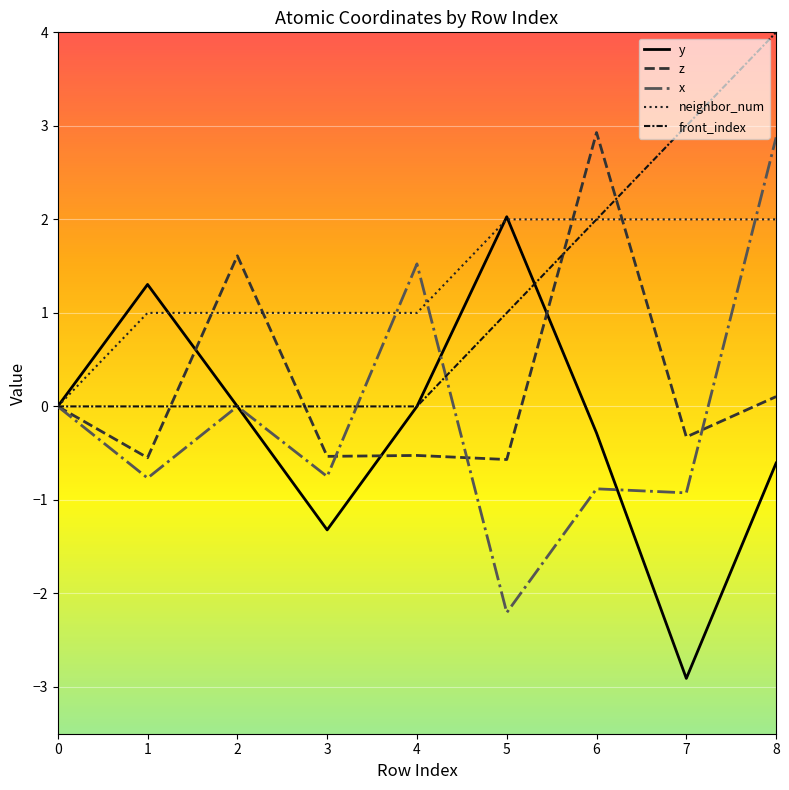

Which series changed the most between 0 and 2?

z